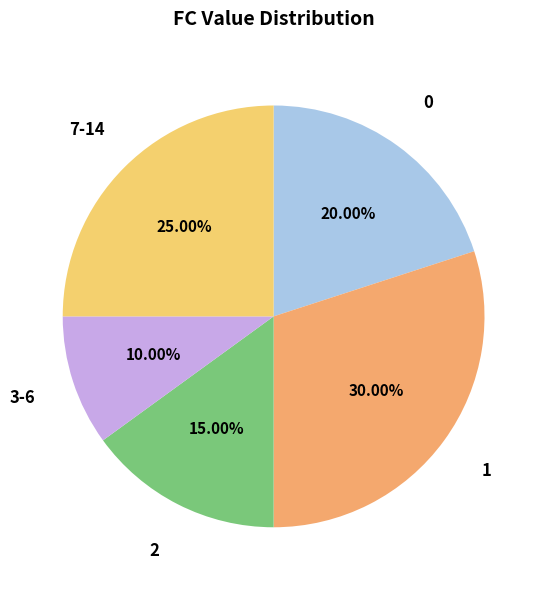

Count the number of slices in the pie.

5